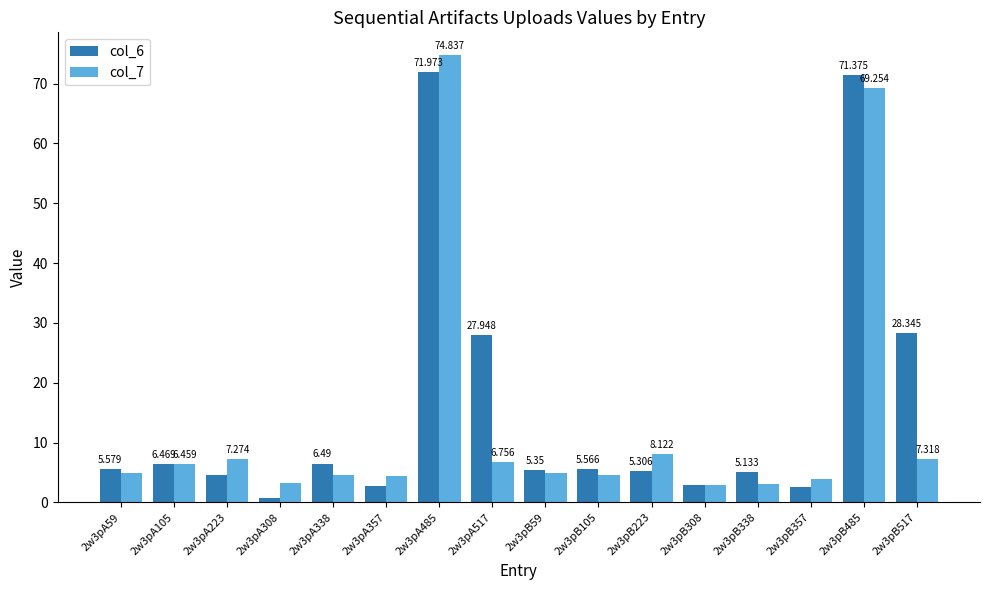

List the series in order of their overall mean, highest first.

col_6, col_7